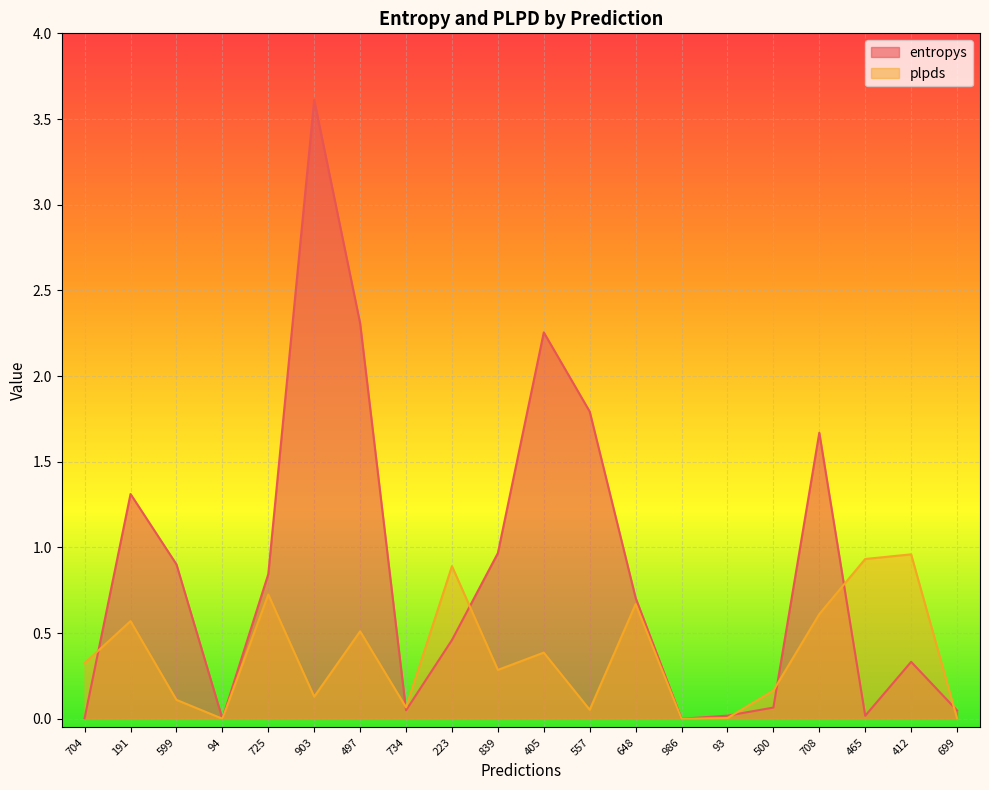

Between 708 and 734, which is larger?

708